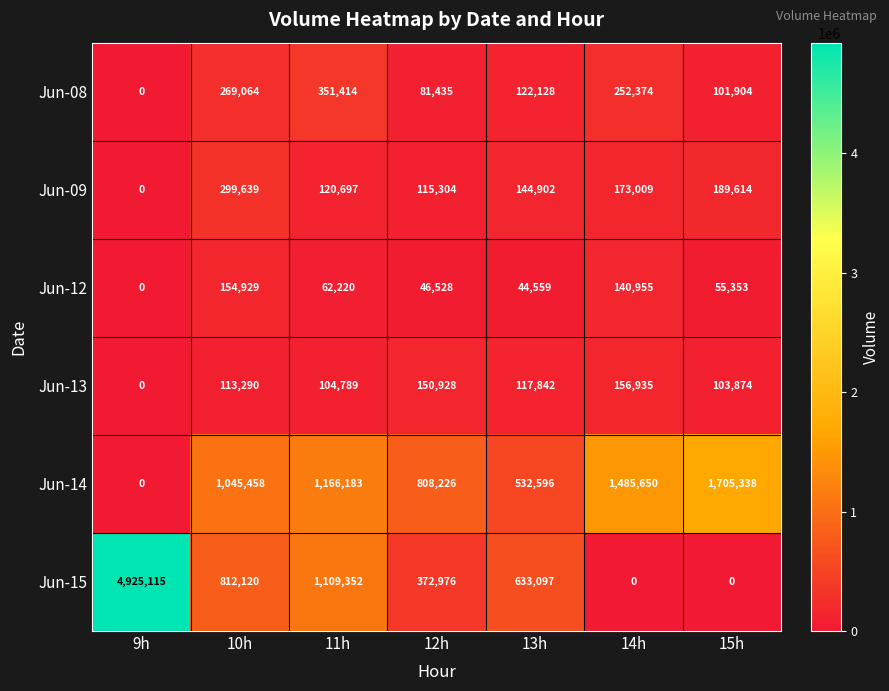

Which series has the largest total across all categories?

Jun-15